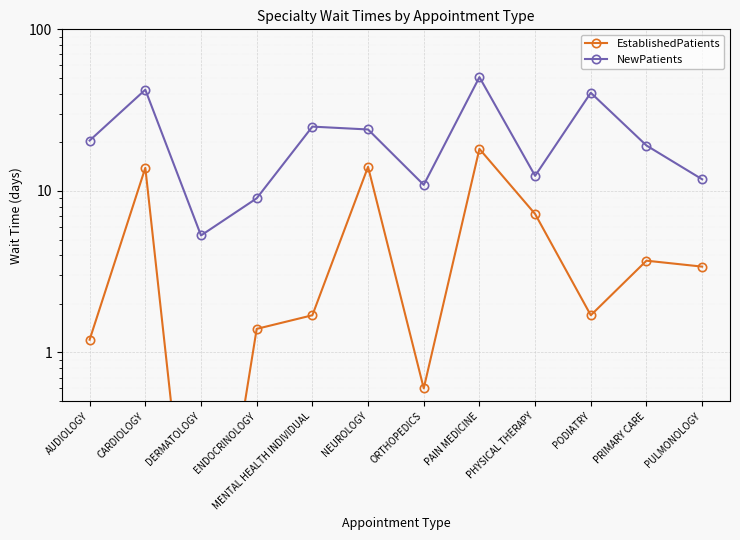

Rank the categories by EstablishedPatients value from lowest to highest.

DERMATOLOGY, ORTHOPEDICS, AUDIOLOGY, ENDOCRINOLOGY, MENTAL HEALTH INDIVIDUAL, PODIATRY, PULMONOLOGY, PRIMARY CARE, PHYSICAL THERAPY, CARDIOLOGY, NEUROLOGY, PAIN MEDICINE